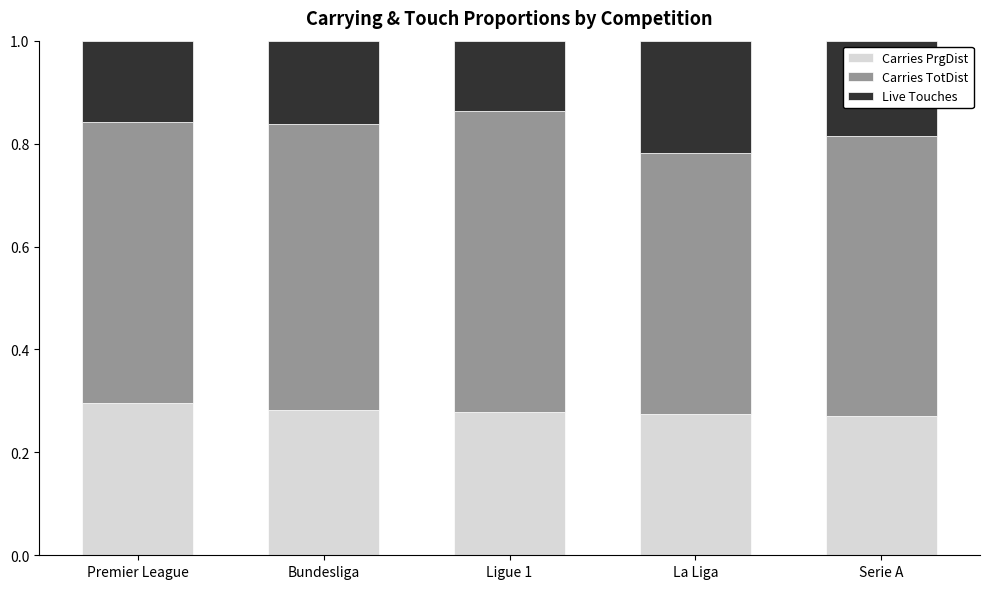

Does the chart contain any negative values?

No